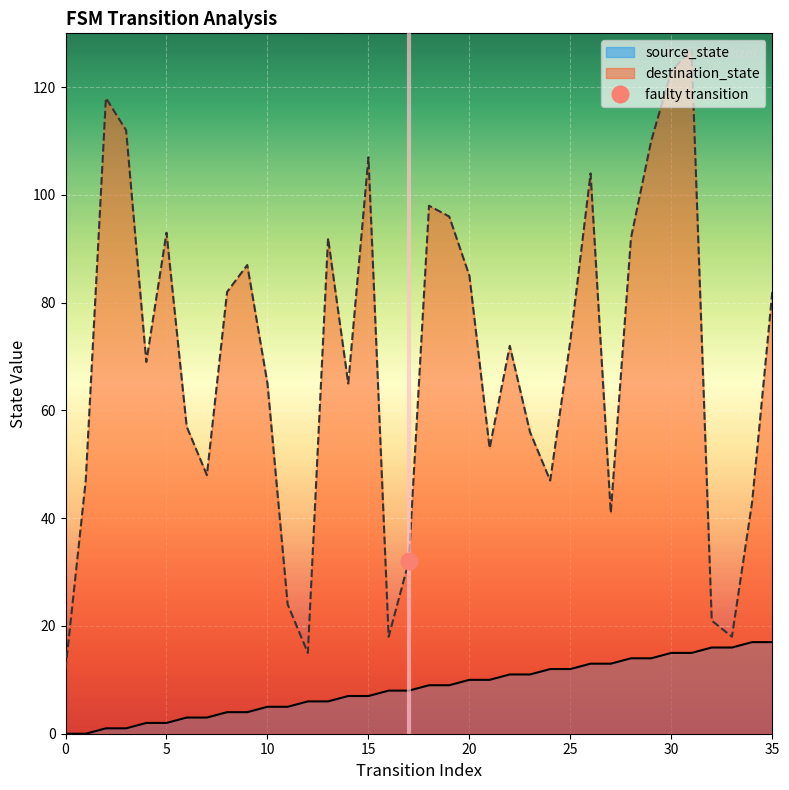

Does the chart display data point markers on the line(s)?

No